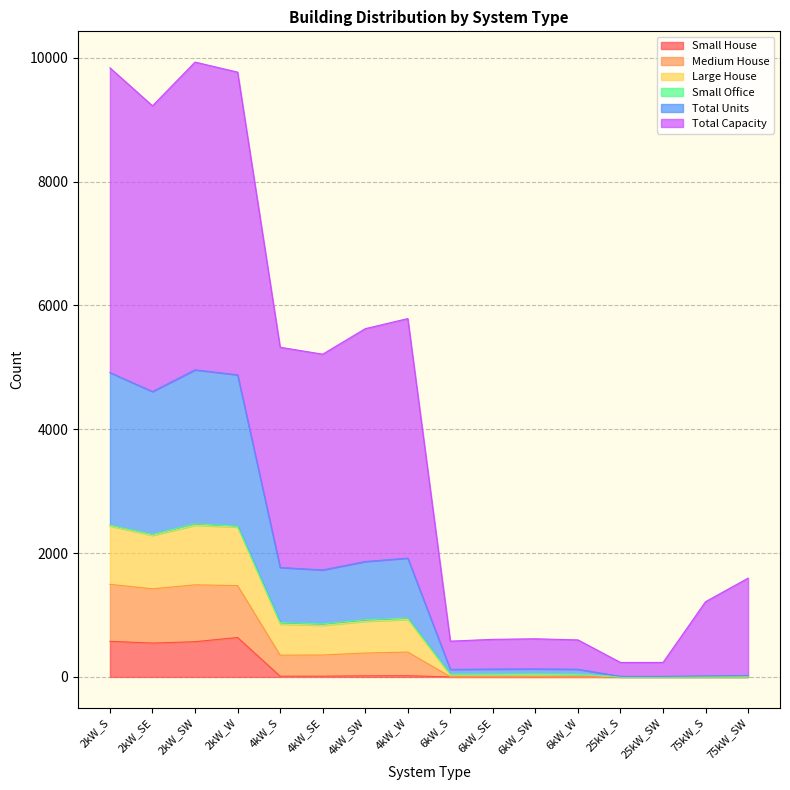

How many data points in Small House are less than 12?

8